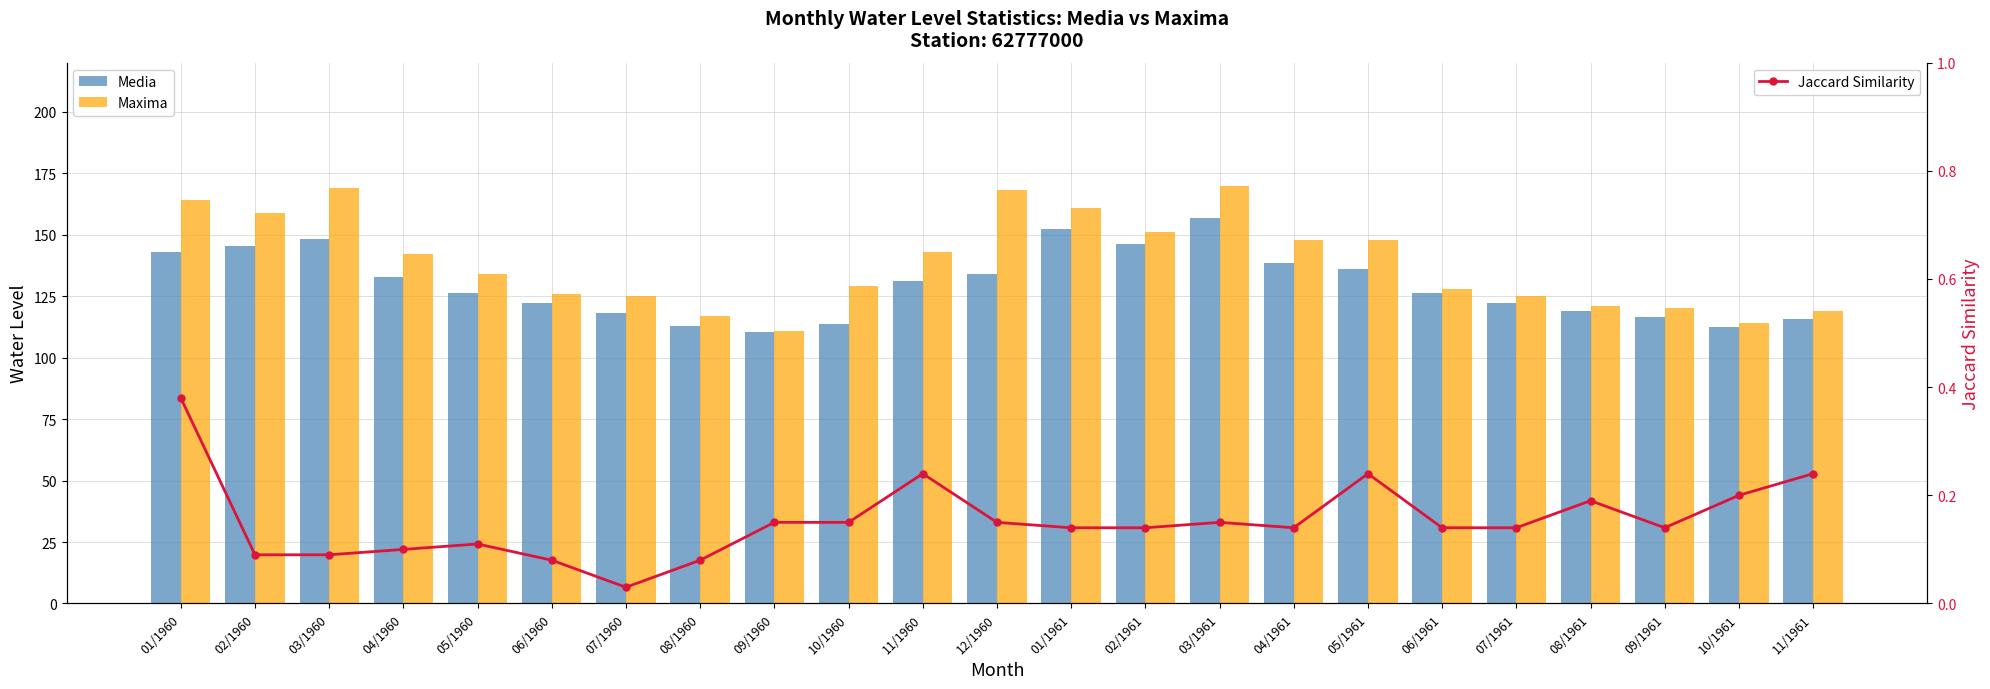

At which category is the sum across all series the highest?

03/1961